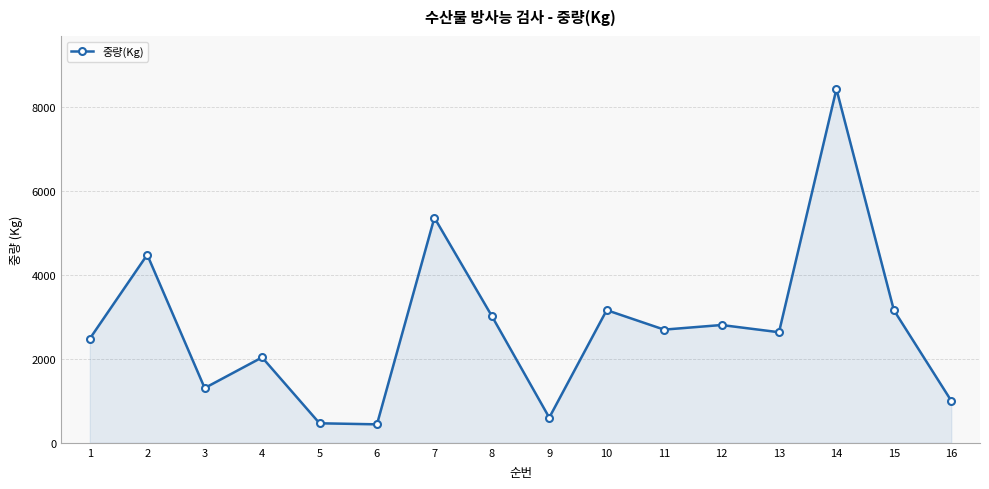

How many lines are shown in the chart?

1